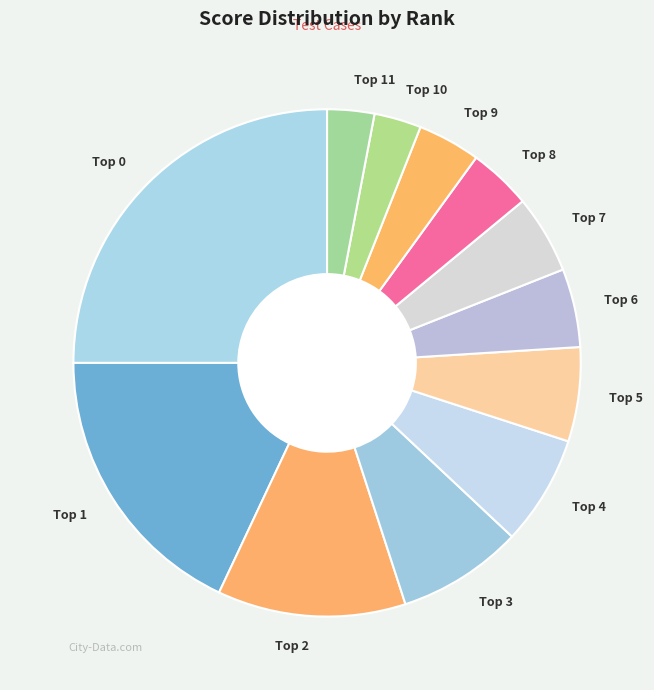

What is the largest slice in the pie chart?

Top 0